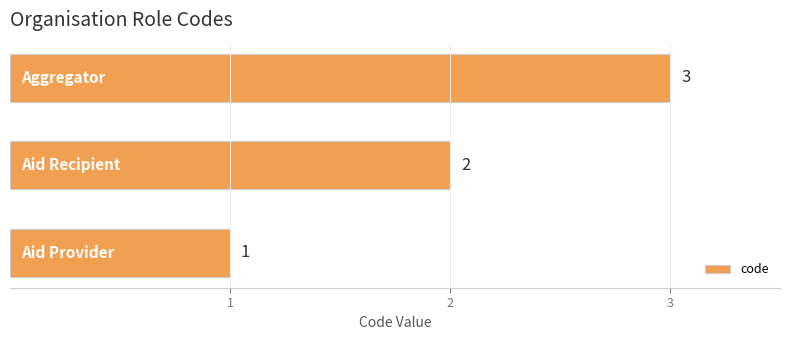

How many distinct data groups are displayed?

1